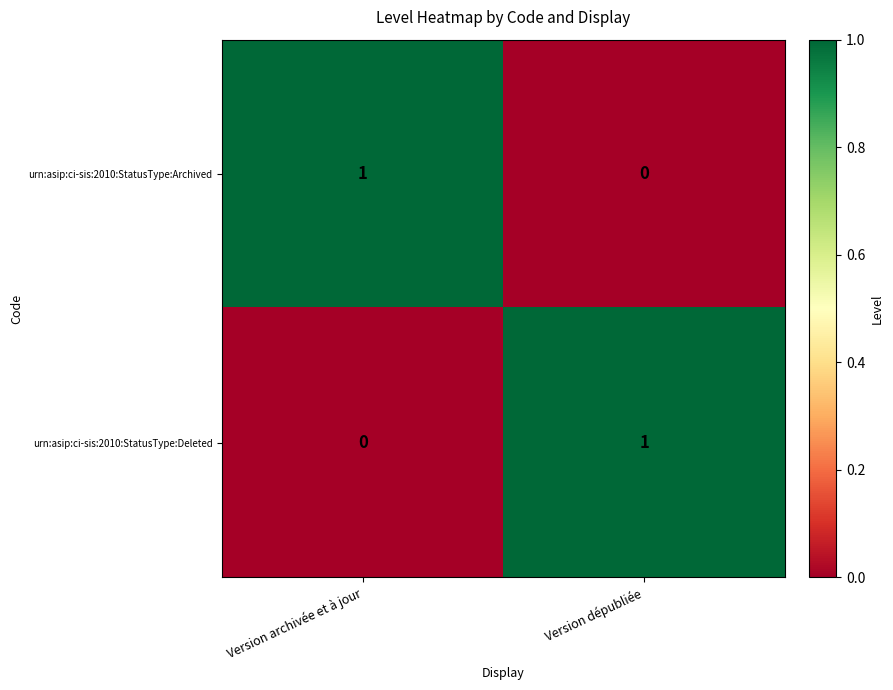

The value of urn:asip:ci-sis:2010:StatusType:Deleted at Version archivée et à jour is 1. True or false?

False